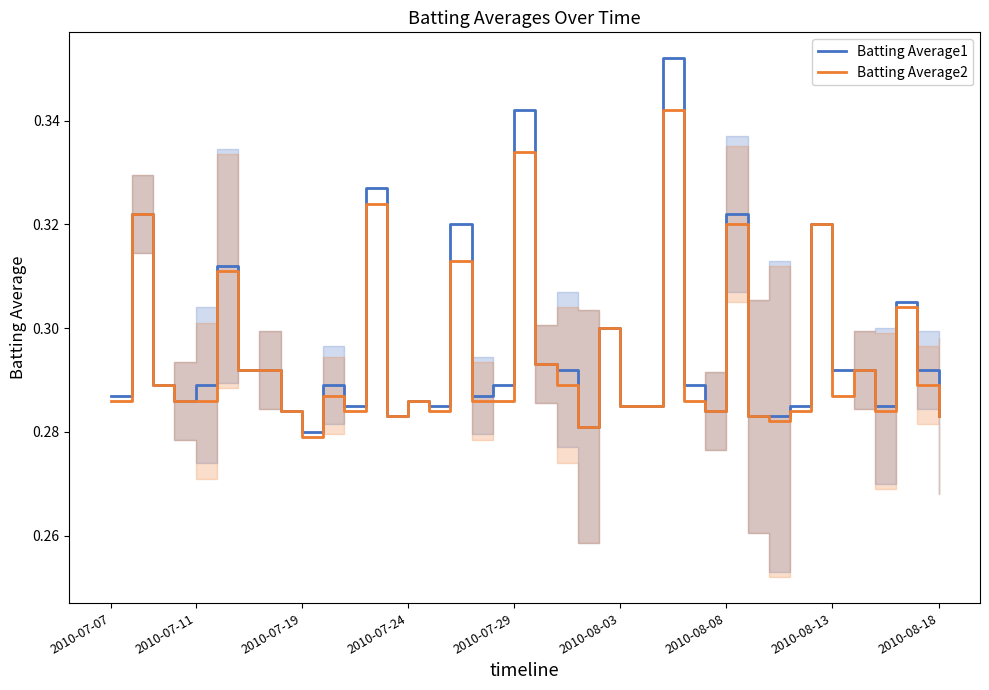

Between 12 and 17, which is larger?

12